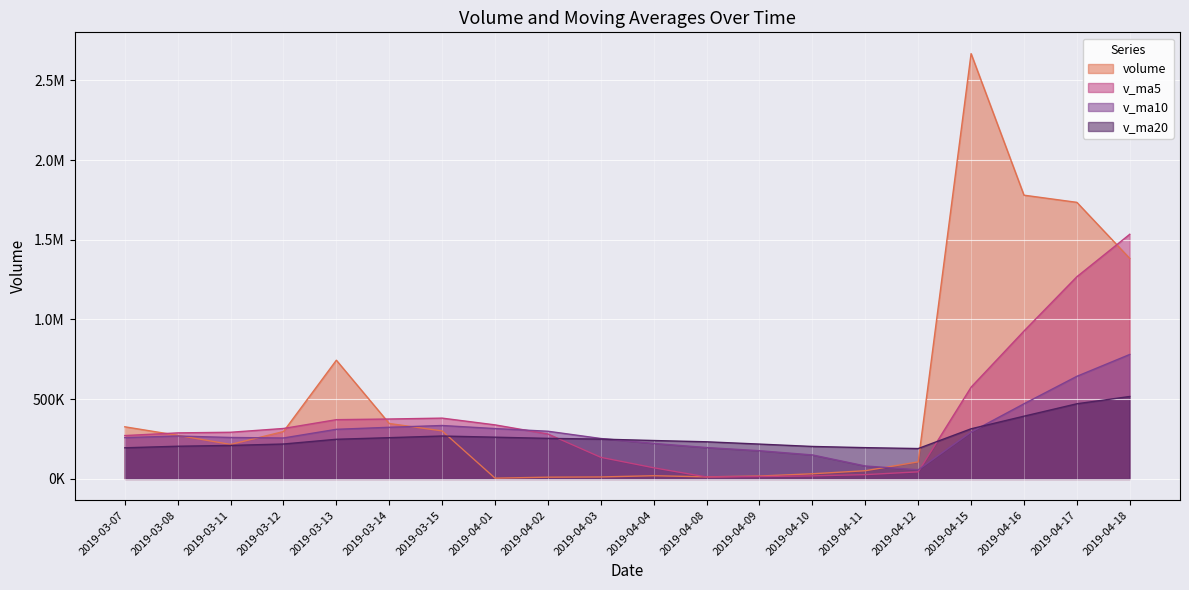

What position from the left is 2019-04-16?

18